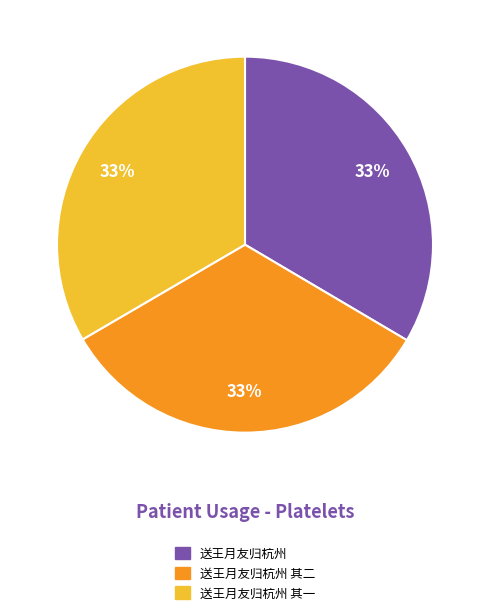

To the nearest percent, what is the average slice percentage?

33%